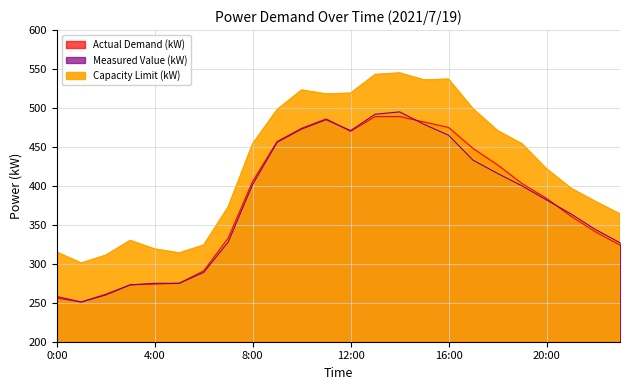

Reading right to left, what are all the values shown in this chart?

Actual Demand (kW): 23:00=324	22:00=341	21:00=361	20:00=384	19:00=403	18:00=427	17:00=448	16:00=475	15:00=482	14:00=489	13:00=489	12:00=470	11:00=486	10:00=474	9:00=457	8:00=406	7:00=333	6:00=291	5:00=275	4:00=274	3:00=273	2:00=261	1:00=251	0:00=256
Measured Value (kW): 23:00=327	22:00=344	21:00=364	20:00=382	19:00=400	18:00=416	17:00=433	16:00=465	15:00=479	14:00=495	13:00=492	12:00=471	11:00=485	10:00=473	9:00=456	8:00=402	7:00=328	6:00=289	5:00=275	4:00=275	3:00=273	2:00=260	1:00=251	0:00=258
Capacity Limit (kW): 23:00=364	22:00=380	21:00=397	20:00=422	19:00=454	18:00=471	17:00=499	16:00=537	15:00=536	14:00=545	13:00=543	12:00=519	11:00=518	10:00=523	9:00=498	8:00=454	7:00=373	6:00=324	5:00=314	4:00=319	3:00=330	2:00=311	1:00=301	0:00=315